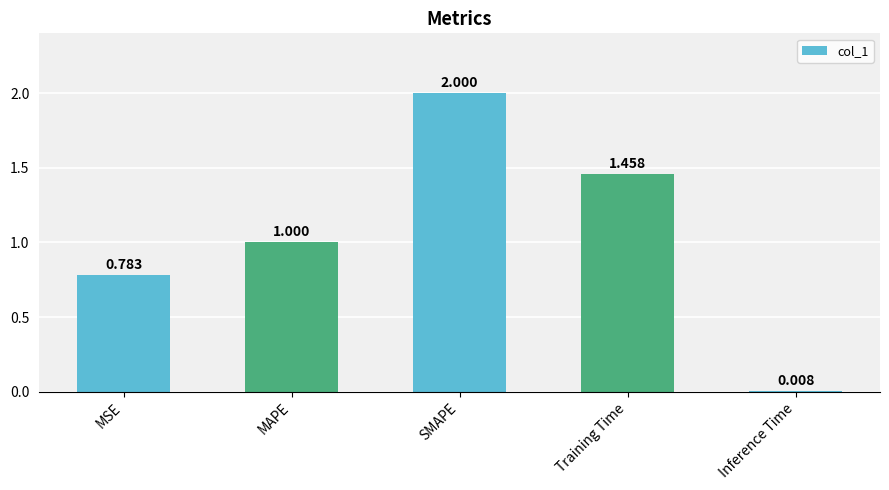

What is the value of the 3rd bar from the left?

2.0